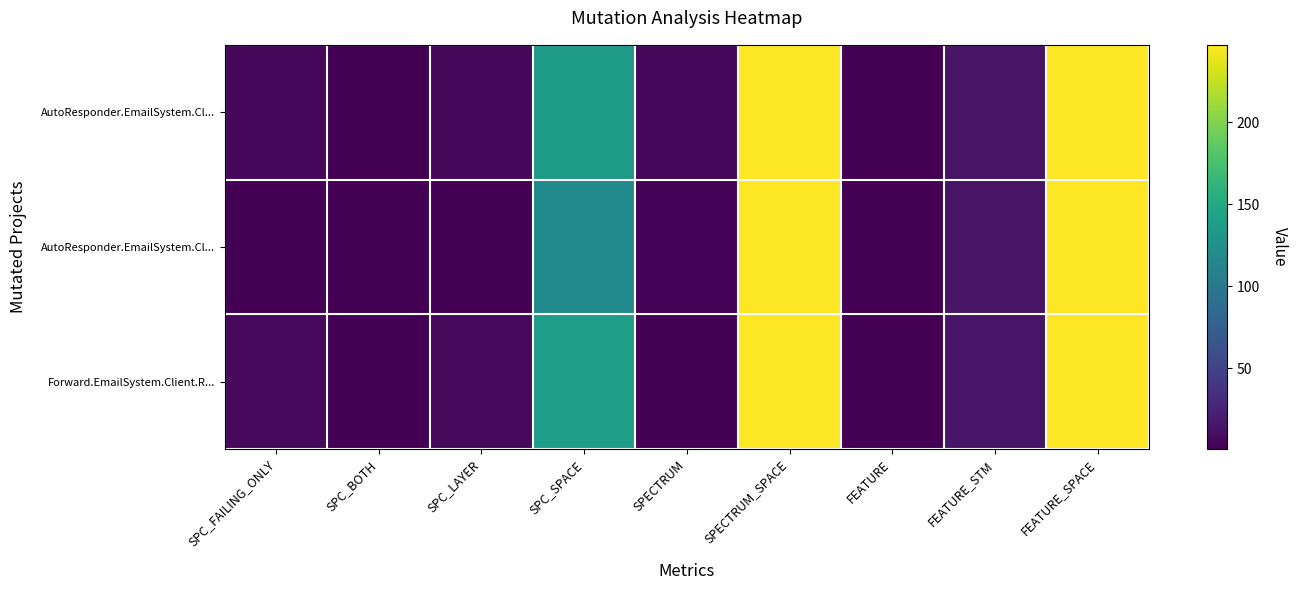

Count the number of categories in the chart.

9